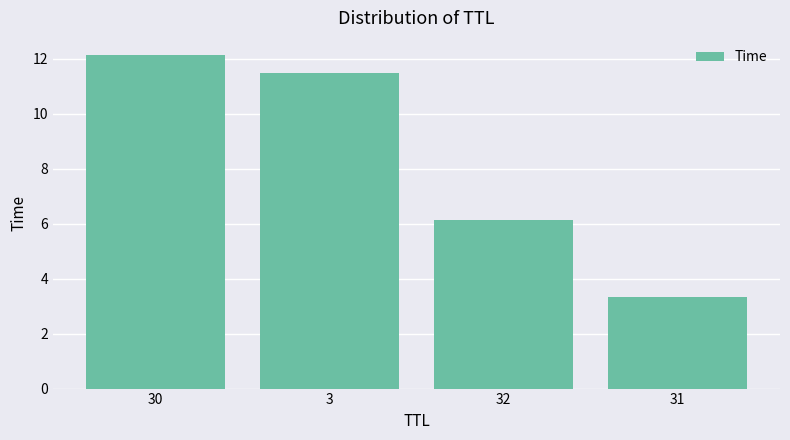

Rank the categories by value from lowest to highest.

31, 32, 3, 30